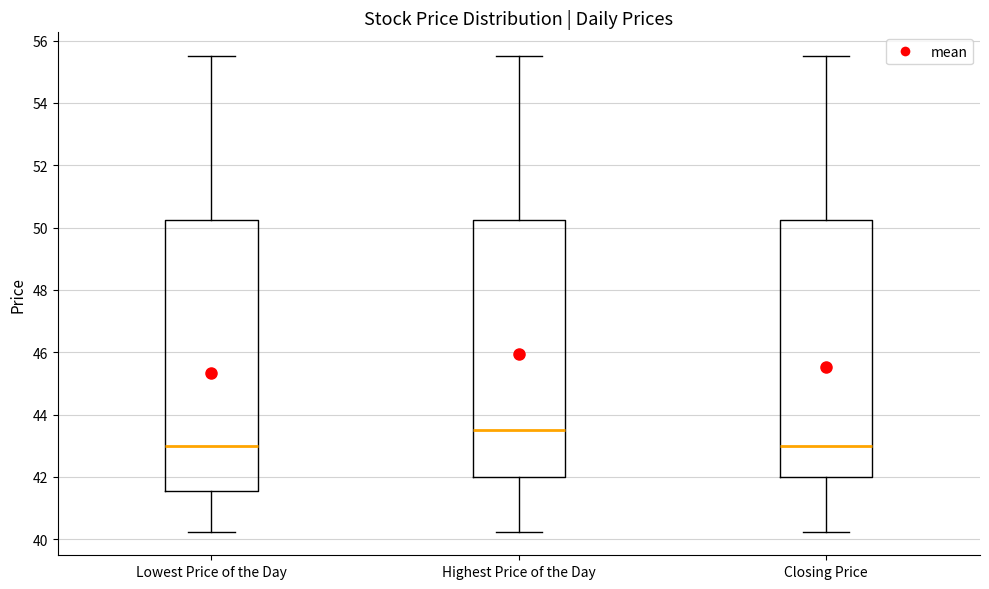

Which box has the highest median line?

Highest Price of the Day